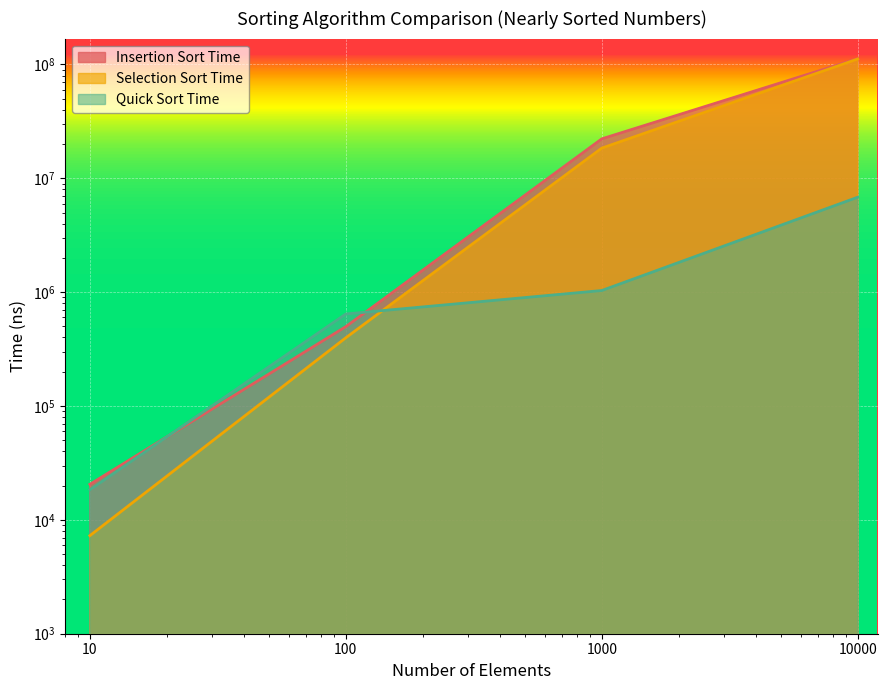

How many series are shown in this chart?

3